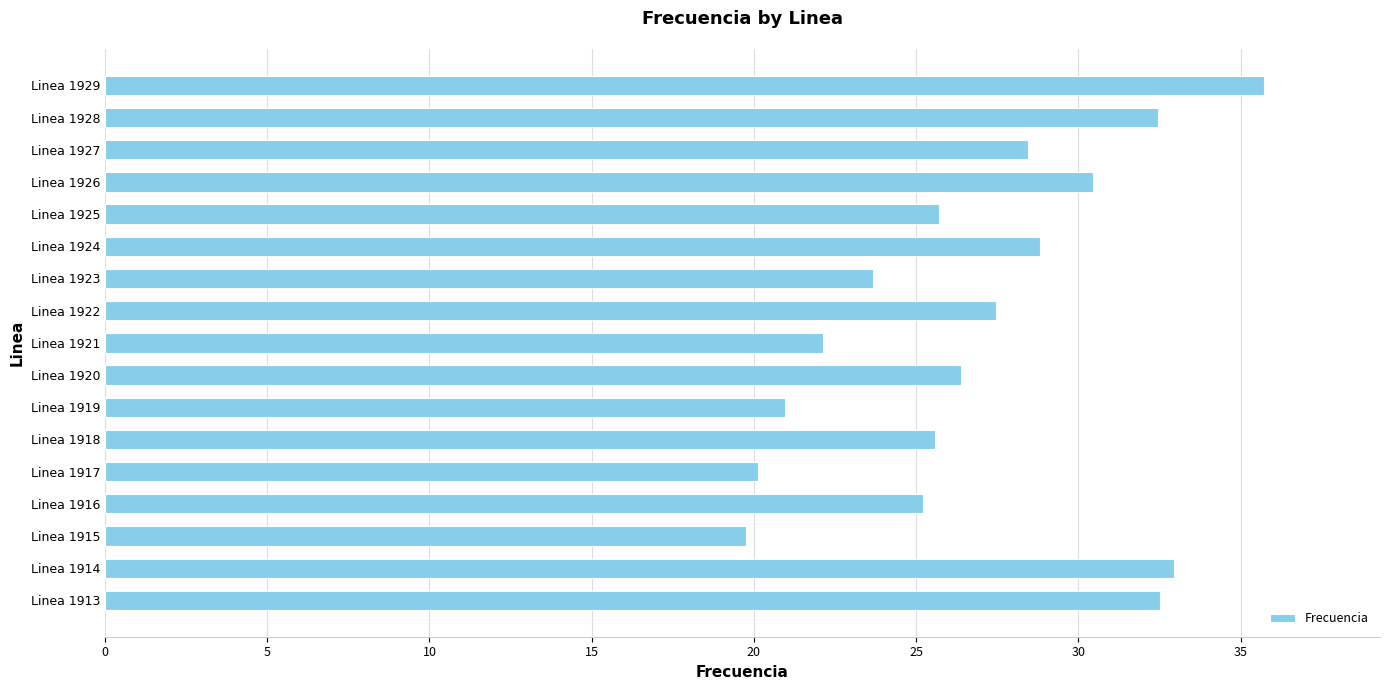

The chart shows a value of 32.5 at Linea 1928. True or false?

True